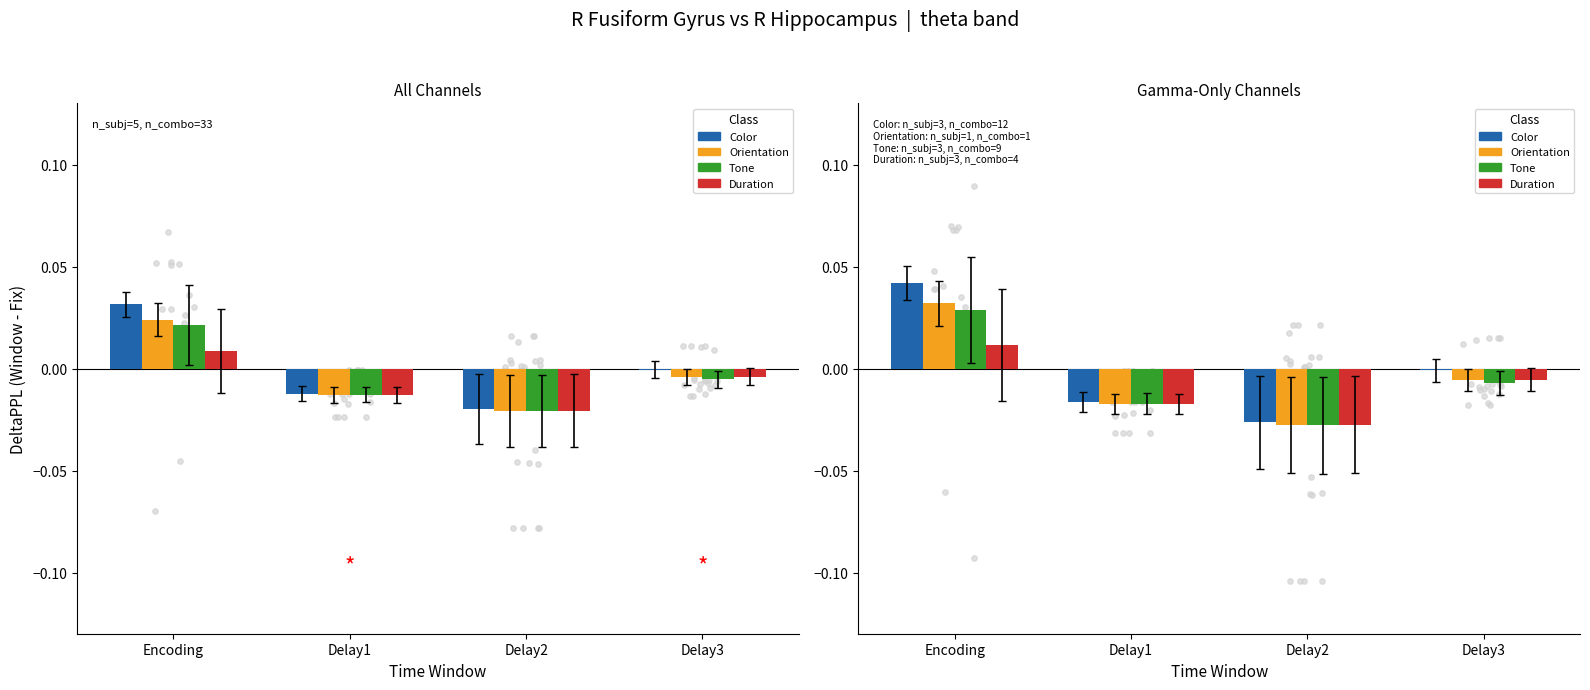

Which series has the largest total across all categories?

Color